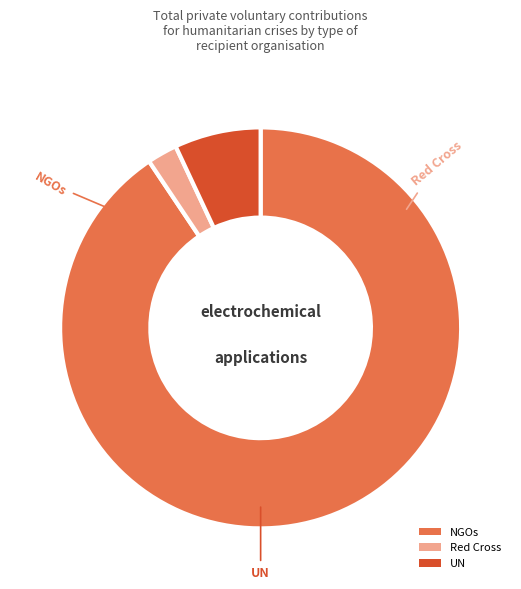

Rank the categories by value from highest to lowest.

NGOs, UN, Red Cross